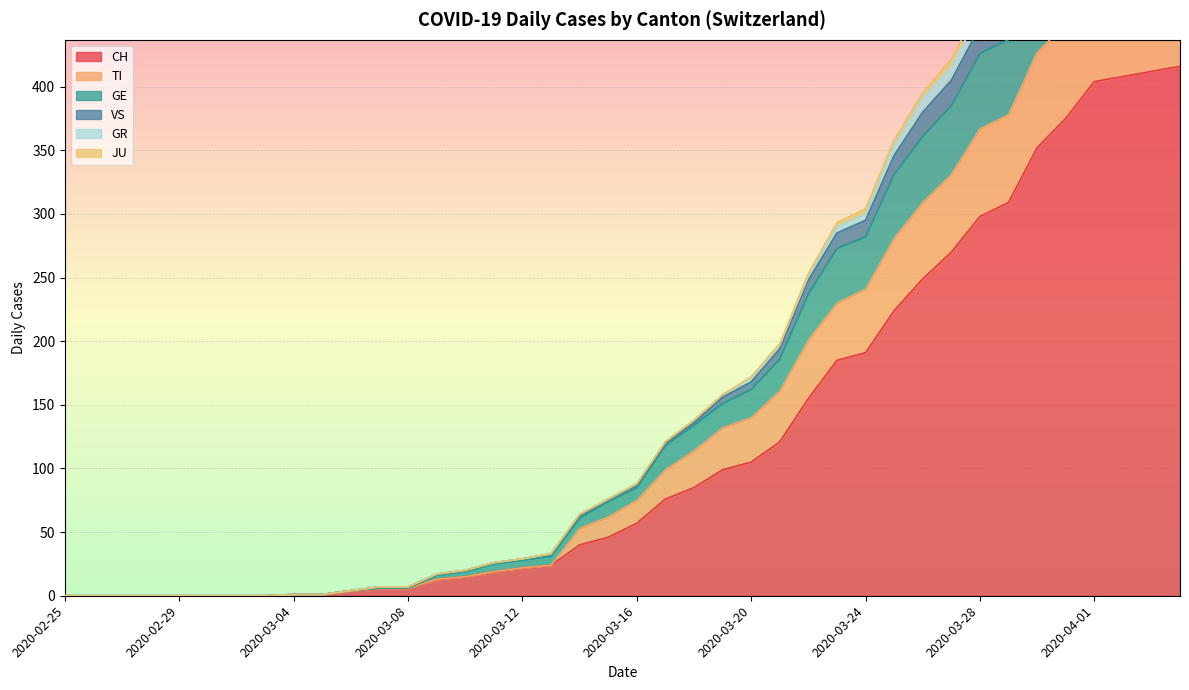

At which category does the chart reach its minimum across all series?

2020-02-25